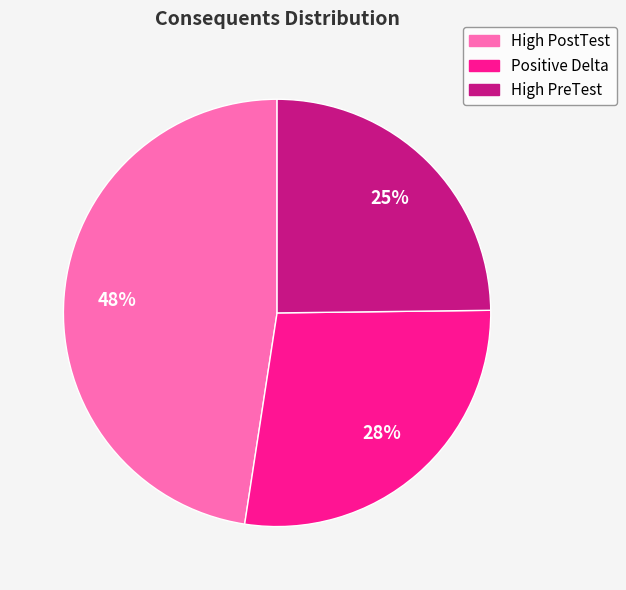

Combined, do Positive Delta and High PostTest account for over 50%?

Yes